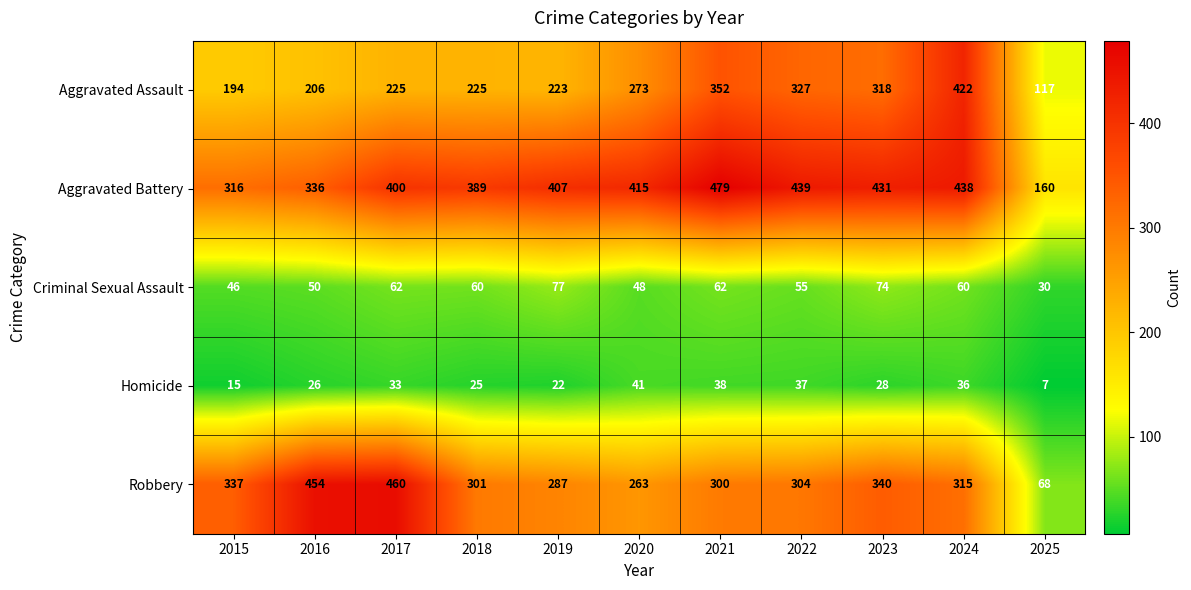

What is the minimum value shown in the chart?

7